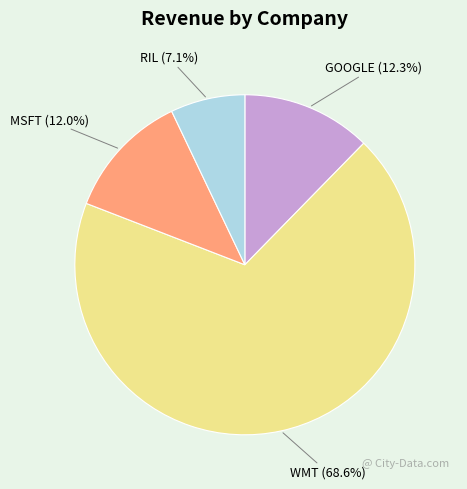

To the nearest percent, what is the difference between the largest and smallest slice percentages?

61%